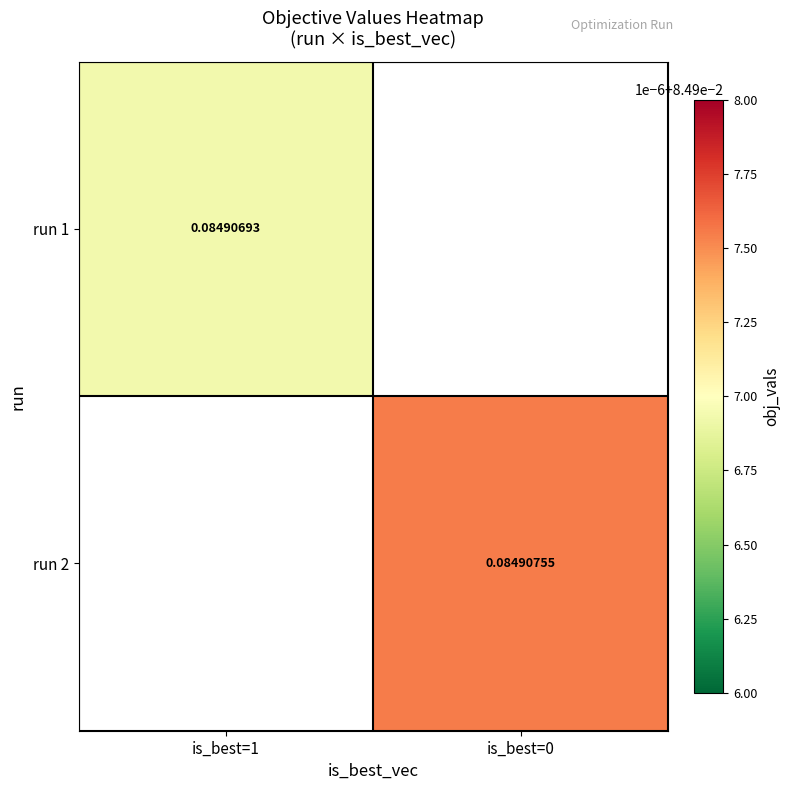

Is it true that run 1 equals 0.1 at is_best=1?

True